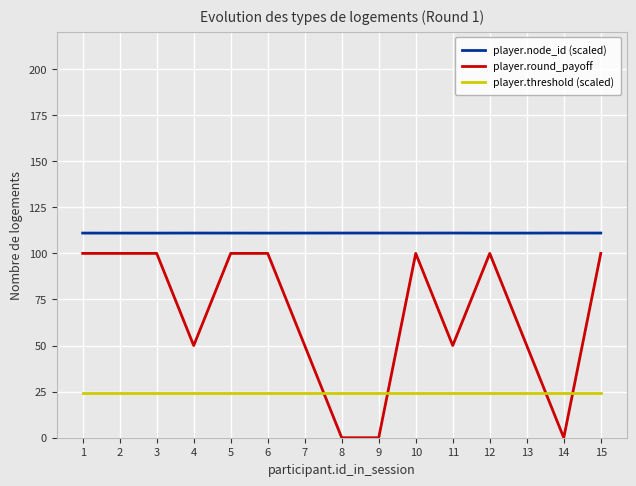

Is the value of player.threshold (scaled) at 6 greater than the value of player.round_payoff at 6?

No